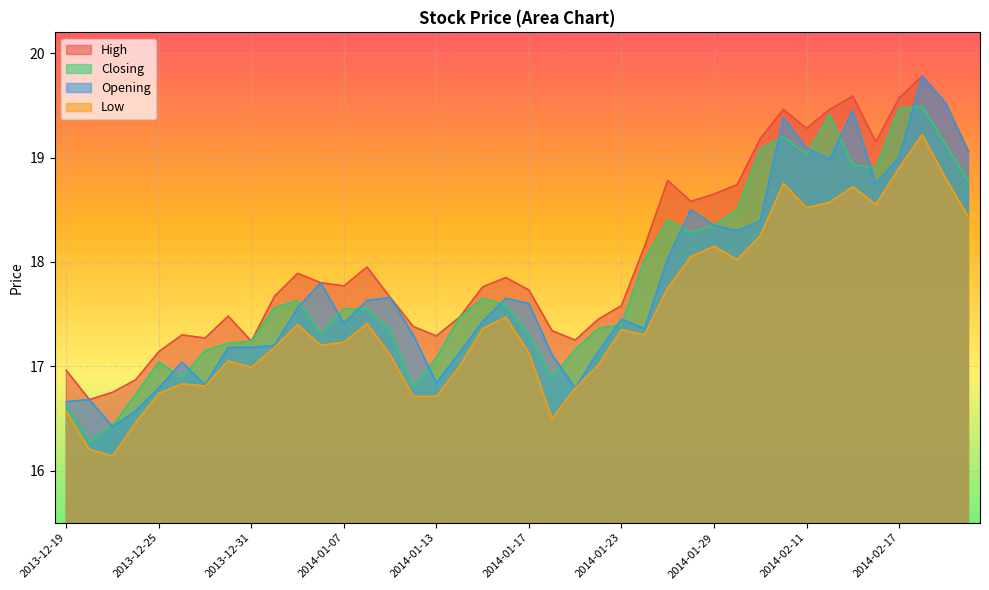

What value does the High series have at 2014-01-03?

17.9